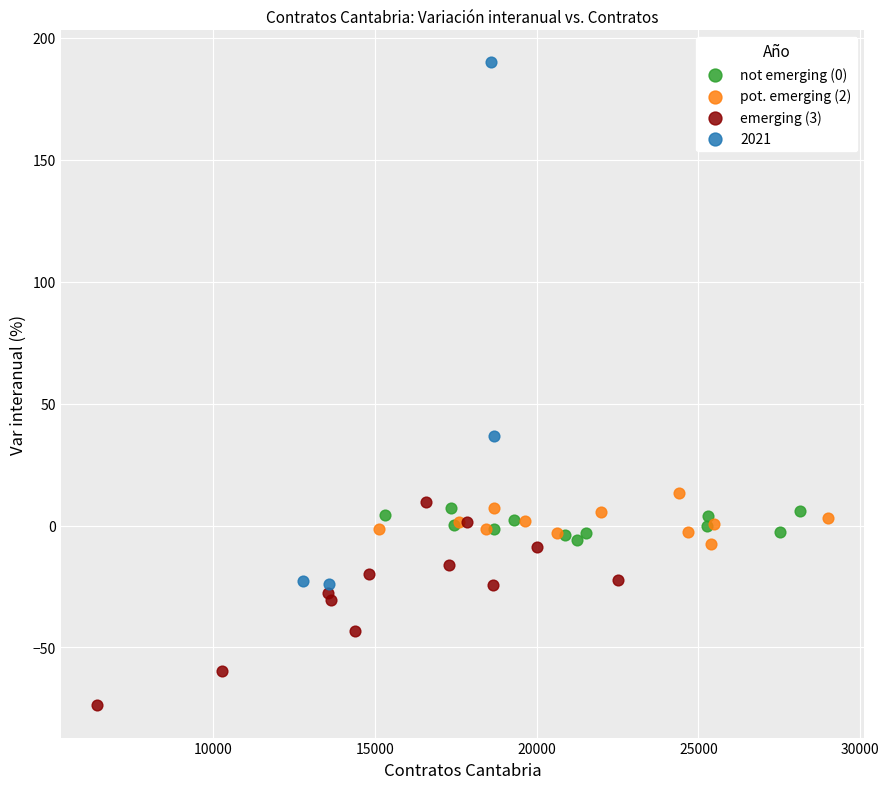

Which series has the widest spread of Y values?

2021